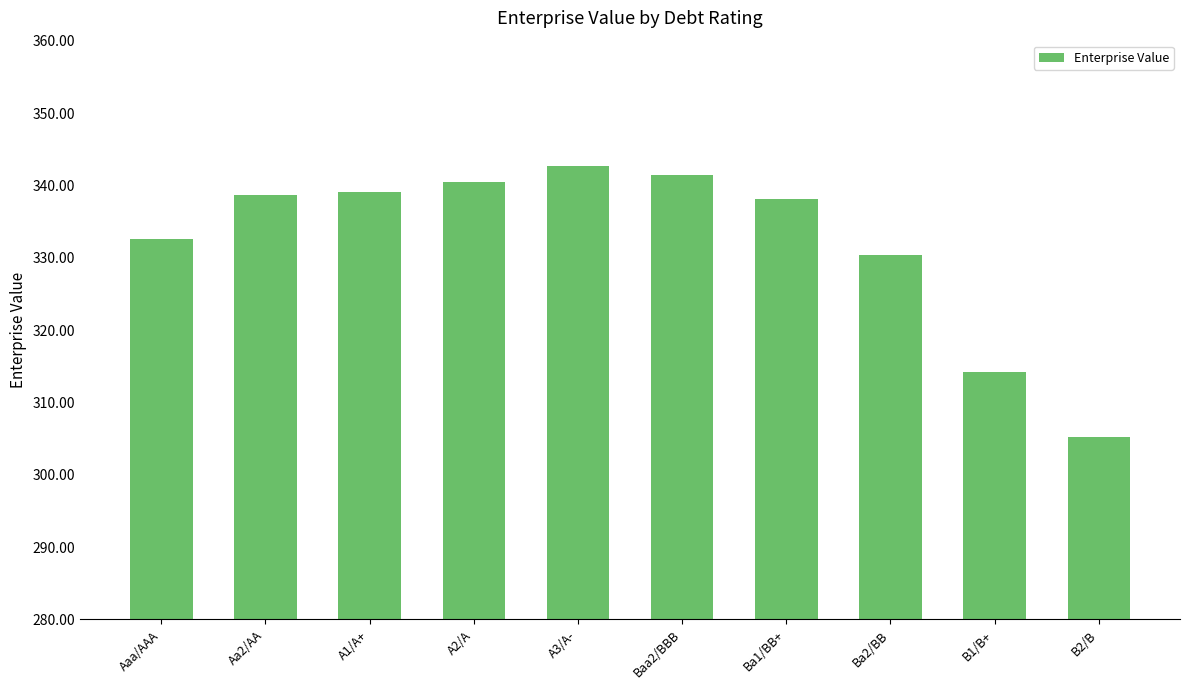

Which label corresponds to the smallest value in the chart?

B2/B